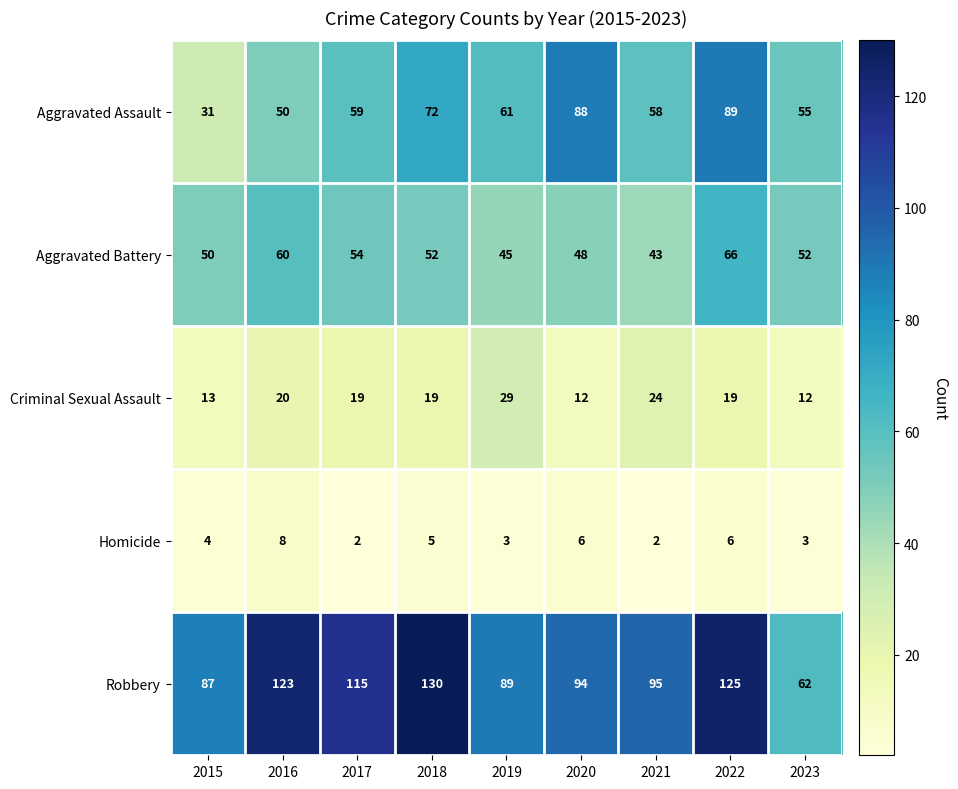

Is it true that Aggravated Assault equals 31 at 2015?

True